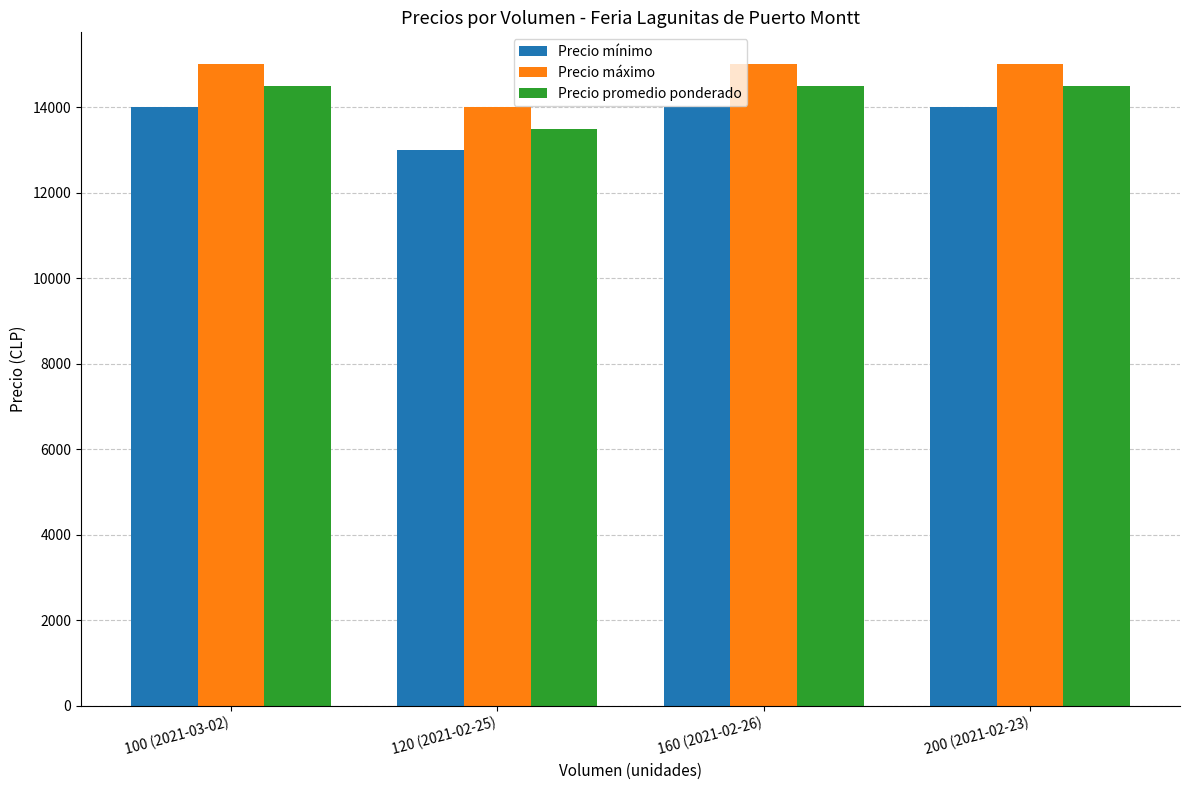

Reading right to left, transcribe all the data shown in this chart.

Precio mínimo: 14000	14000	13000	14000
Precio máximo: 15000	15000	14000	15000
Precio promedio ponderado: 14500	14500	13500	14500